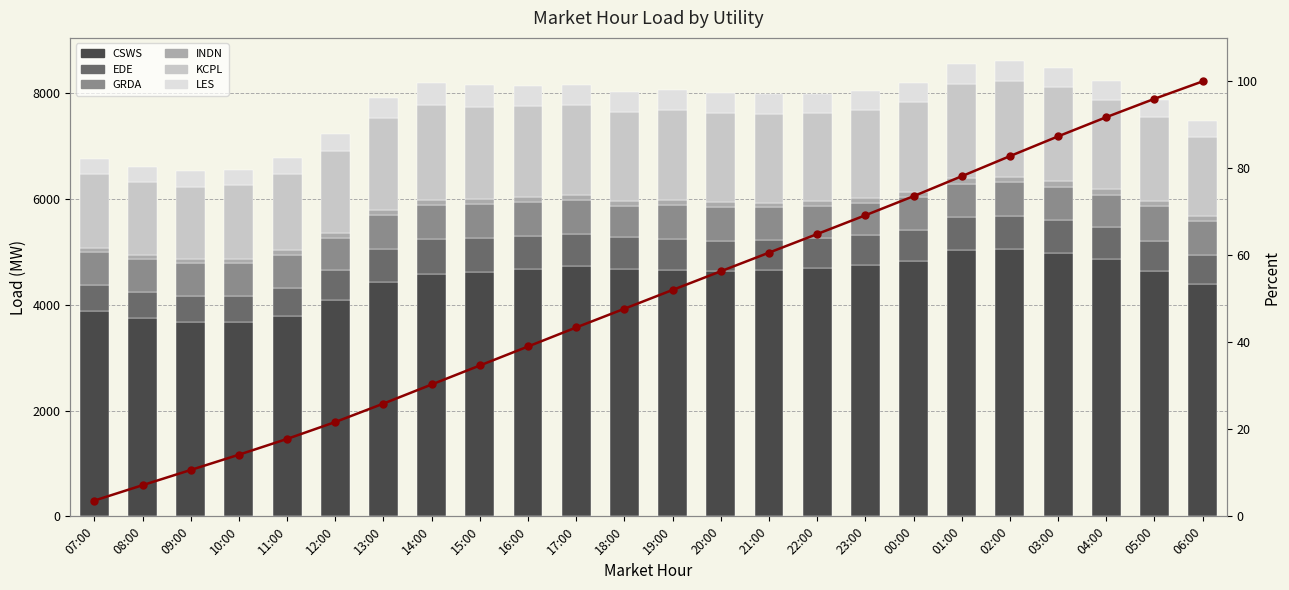

What is the total value across all series at 18:00?

8021.3